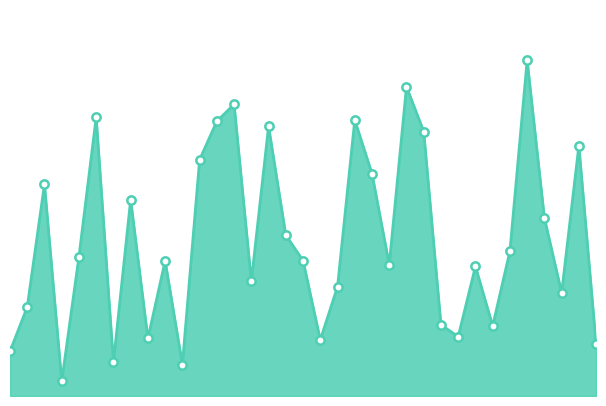

What is the value of the 7th point from the left?

9932